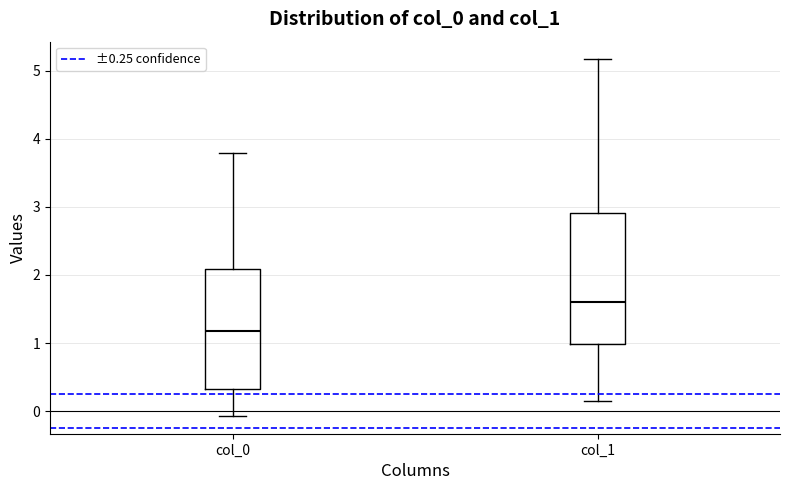

Reading left to right, read every box against the y-axis: the position of its median line, the range the box covers, and the ends of its whiskers. The values are not printed on the chart, so give them approximately, as read against the axis.

col_0: median 1.2, box 0.3 to 2.1, whiskers -0.1 to 3.8
col_1: median 1.6, box 1.0 to 2.9, whiskers 0.2 to 5.2